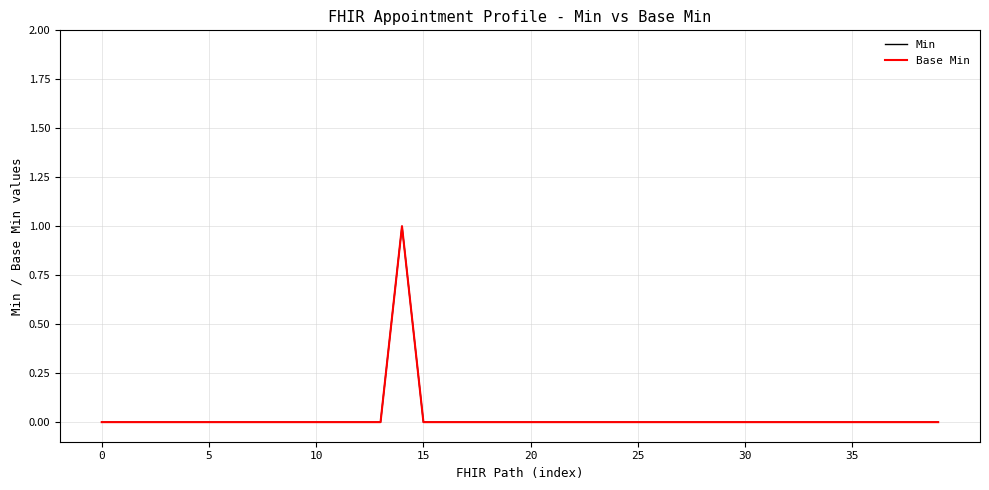

Count the Base Min values in the range 0 to 1.

40